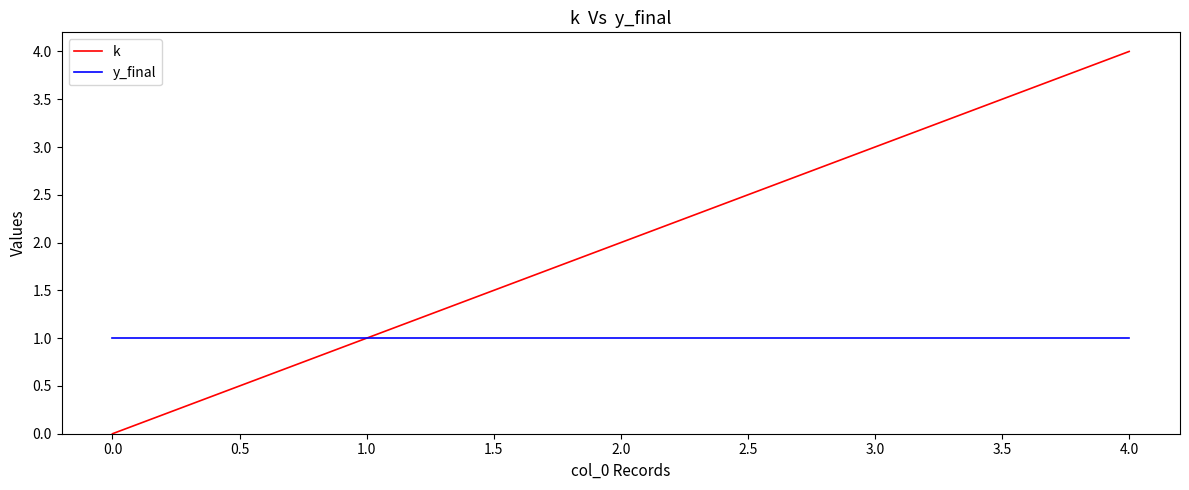

Rank the series by their maximum value, from lowest to highest.

y_final, k